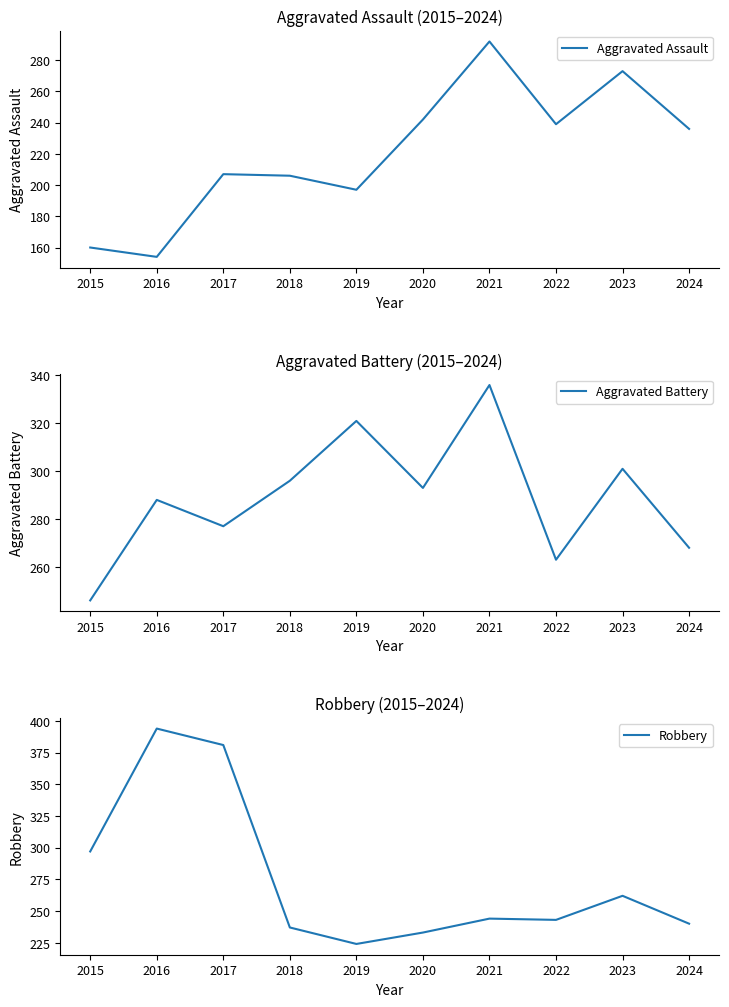

What is the value of the Aggravated Battery point at the 5th from the left?

321